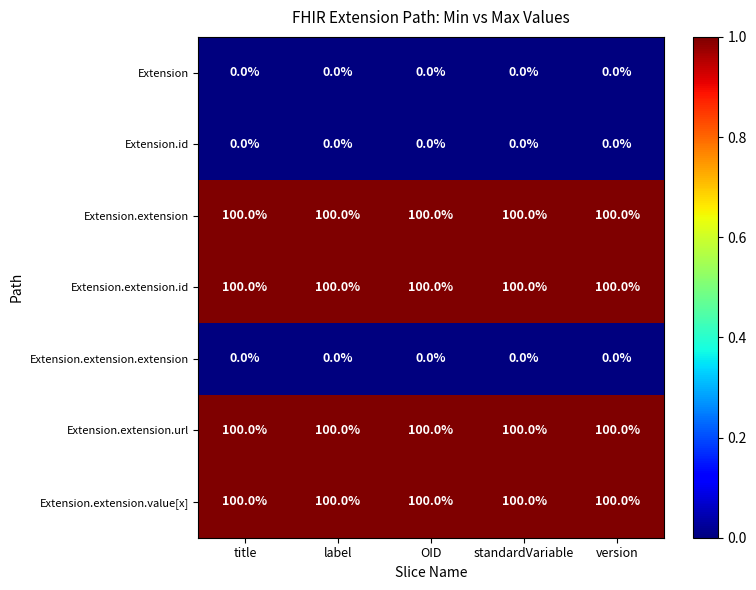

Is it true that Extension.extension.id equals 49 at title?

False